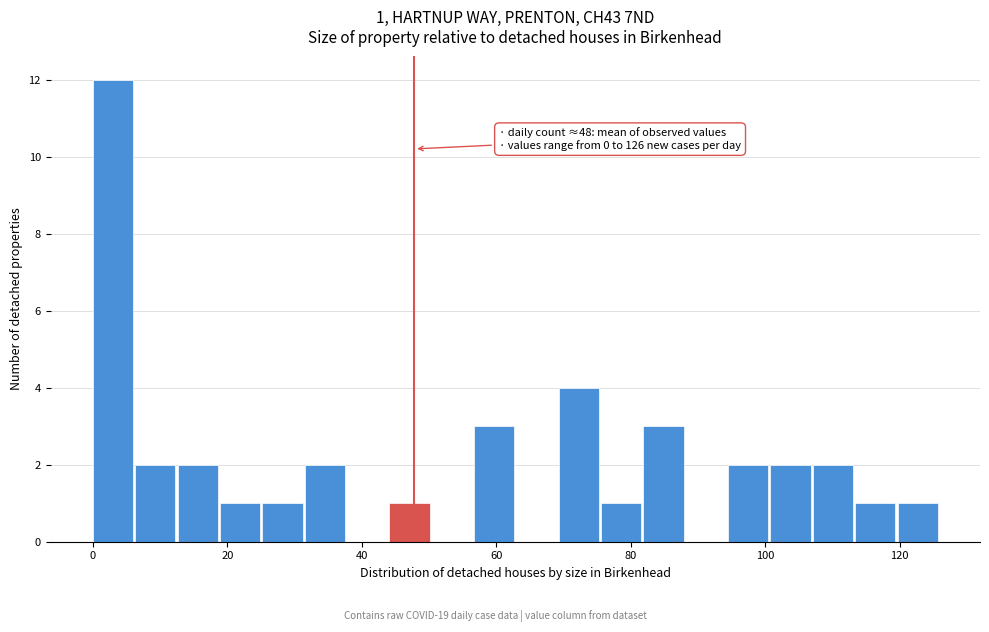

Around what value on the x-axis is the tallest bar? Give the approximate position of its centre, as read against the axis.

2